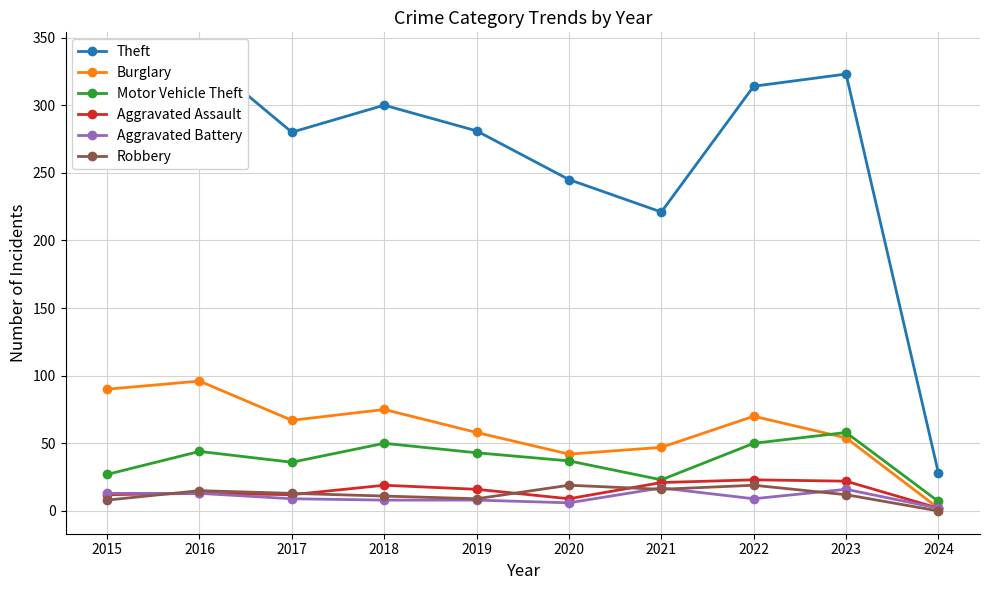

Where is Theft nearest to the value 182?

2021